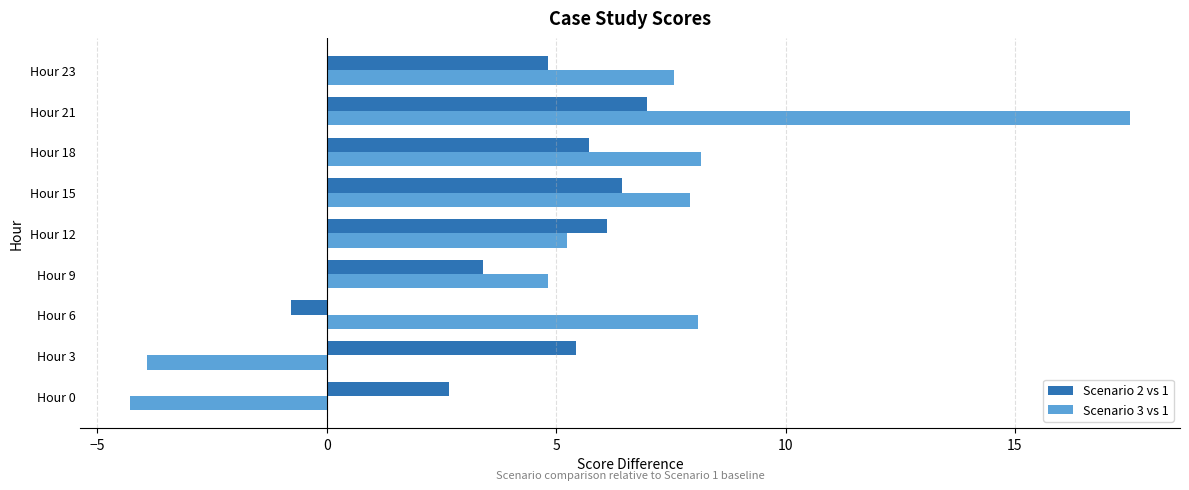

Rank the series by their maximum value, from highest to lowest.

Scenario 3 vs 1, Scenario 2 vs 1